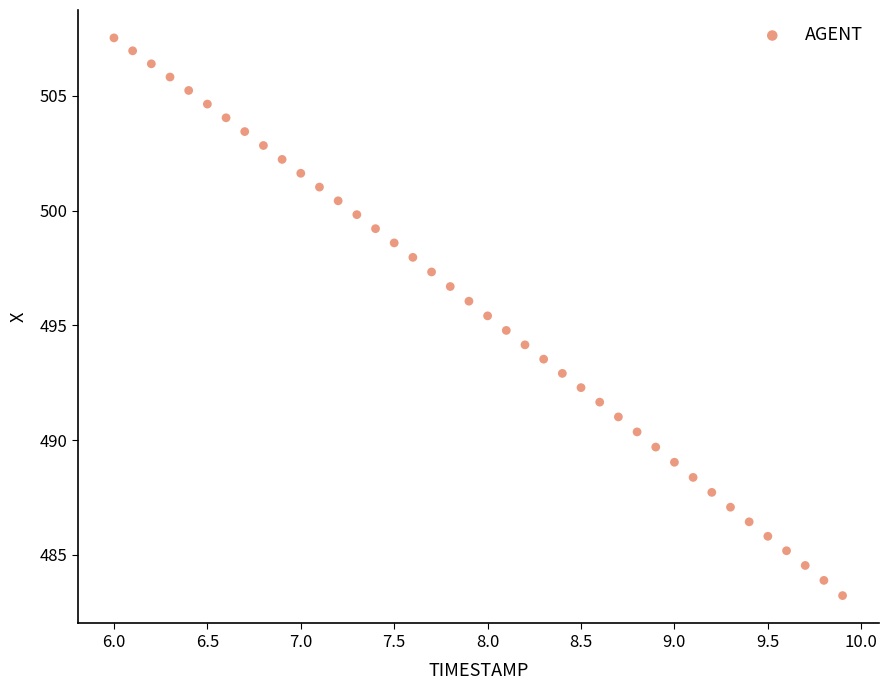

What is the range of X values (max minus min)?

3.9